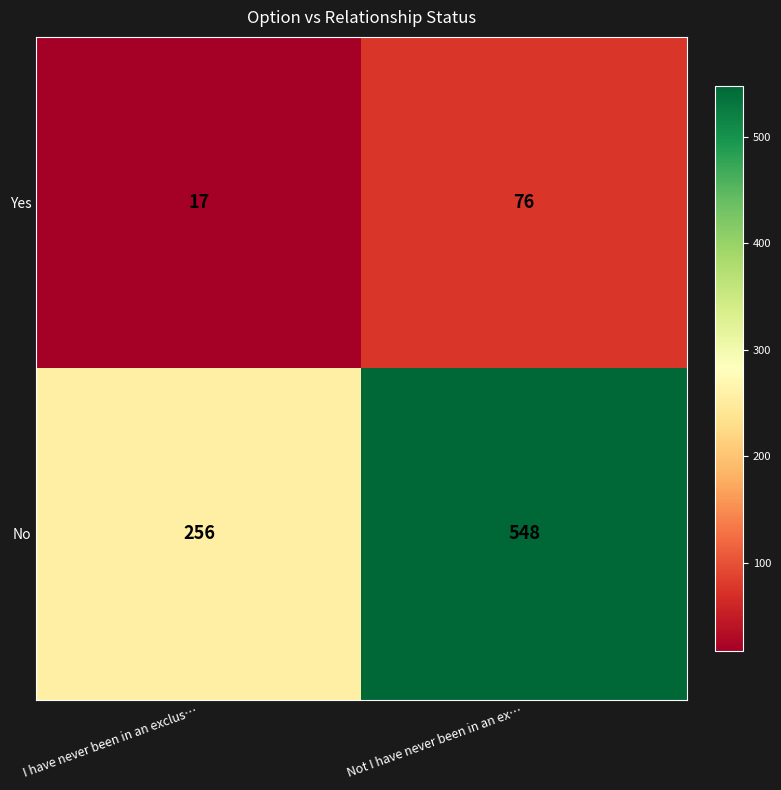

Which series changed the most between I have never been in an exclus… and Not I have never been in an ex…?

No